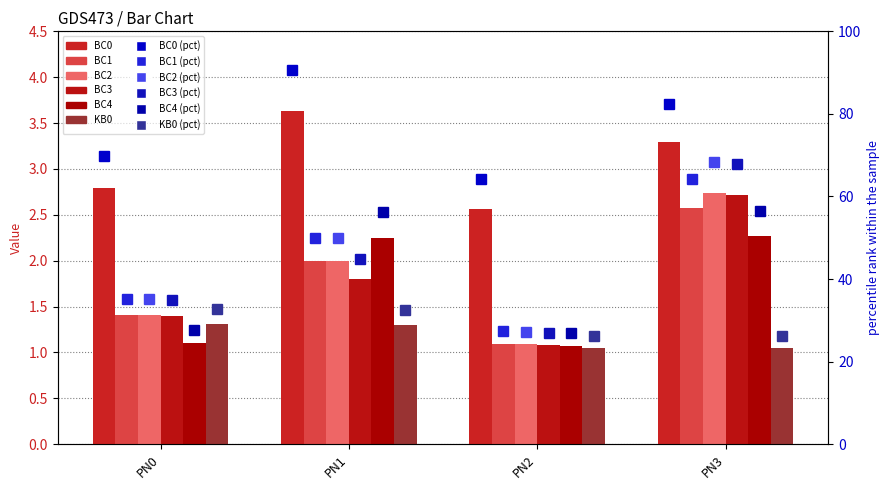

List the series in order of their peak value, highest first.

BC0, BC2, BC3, BC1, BC4, KB0